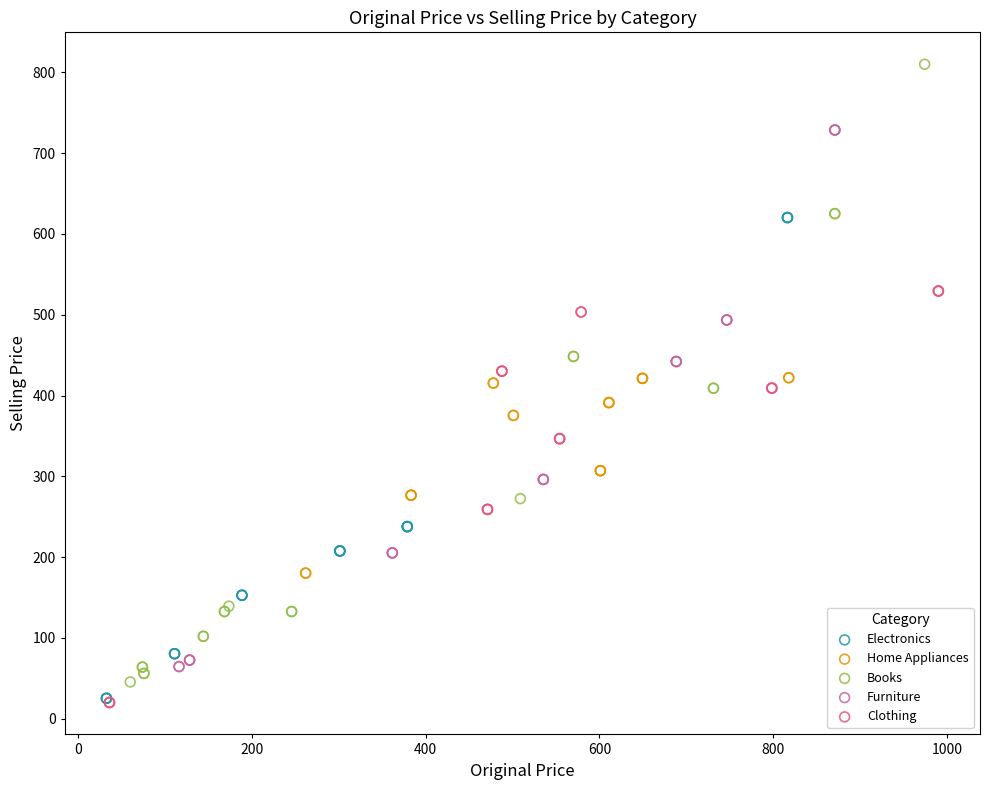

Which series contains the highest Y value?

Books